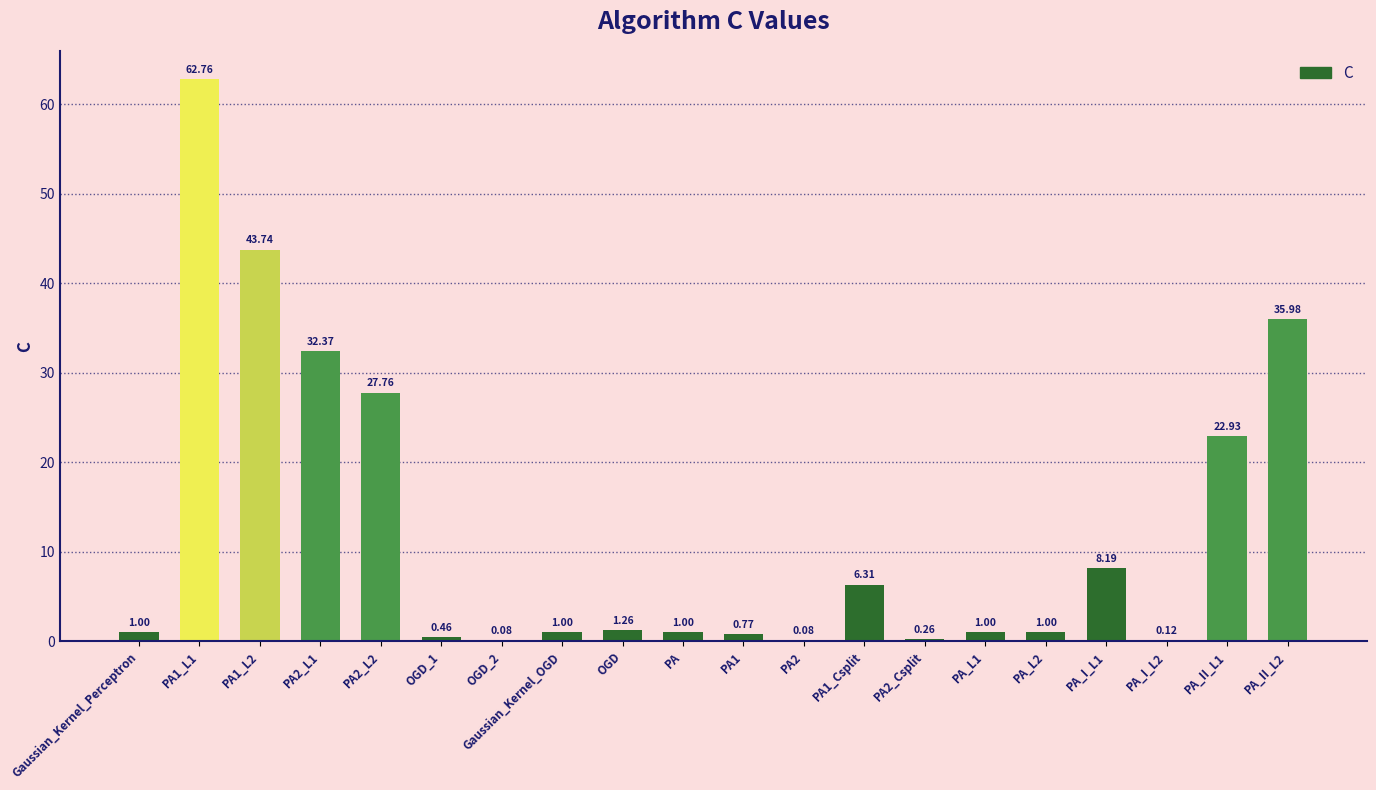

What is the change in value from OGD_1 to PA_II_L2?

+35.5